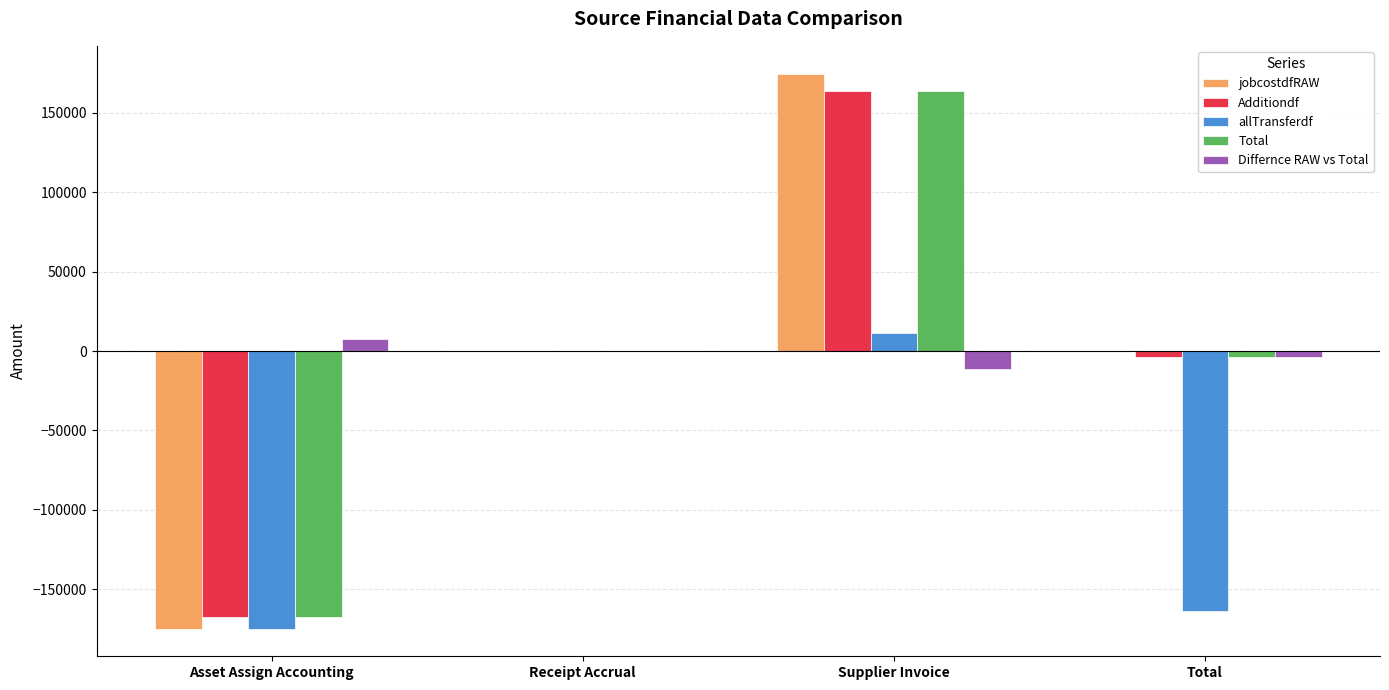

Is the value of Differnce RAW vs Total at Total greater than the value of Total at Supplier Invoice?

No